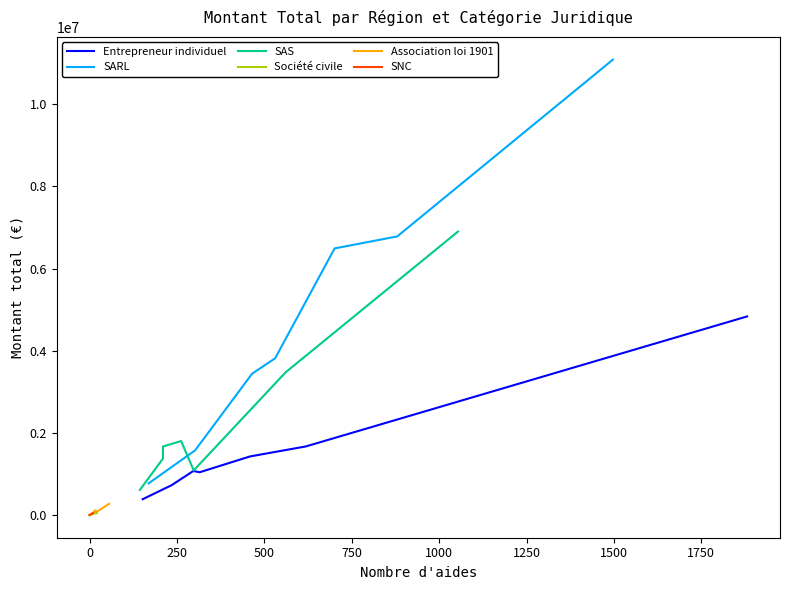

What is the maximum value for Entrepreneur individuel?

4833901.7